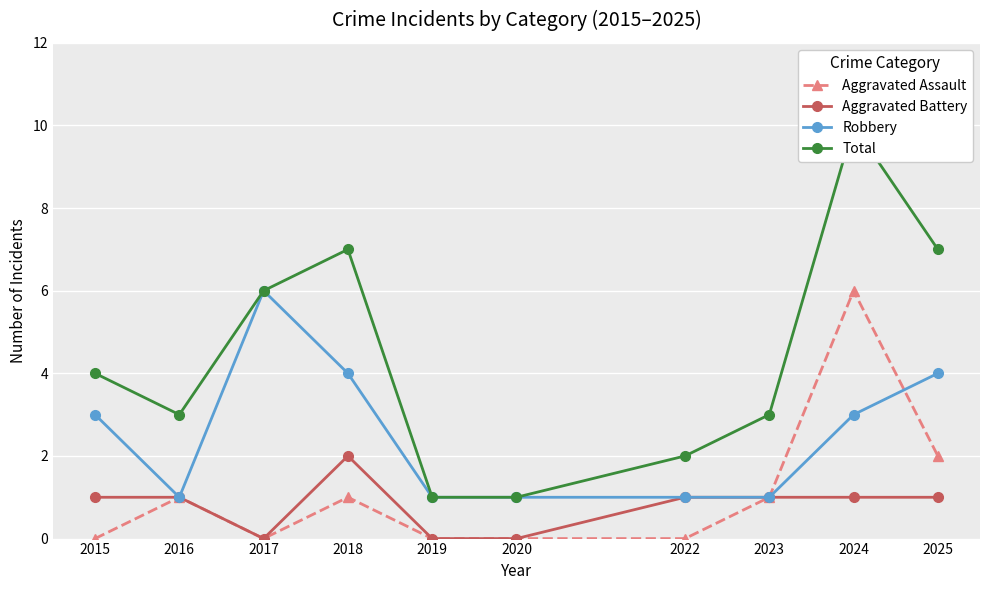

Count the Total values in the range 2 to 7.

7